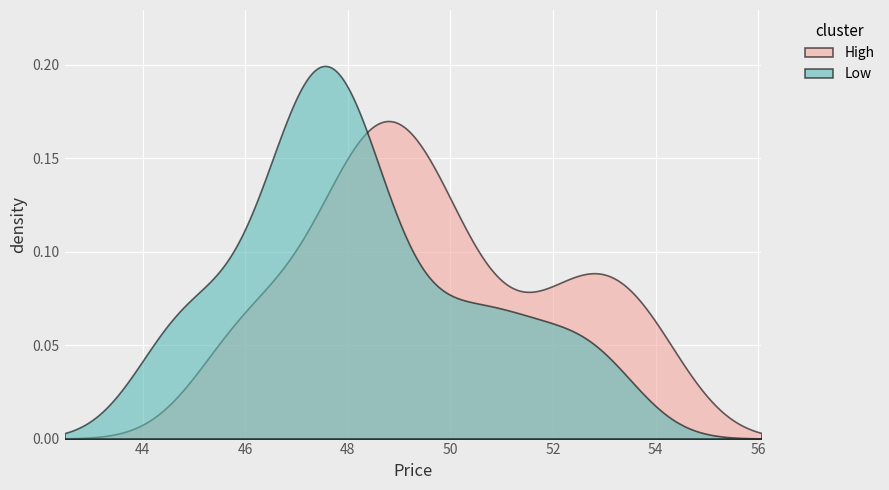

What are all the series names shown in the legend?

high, low